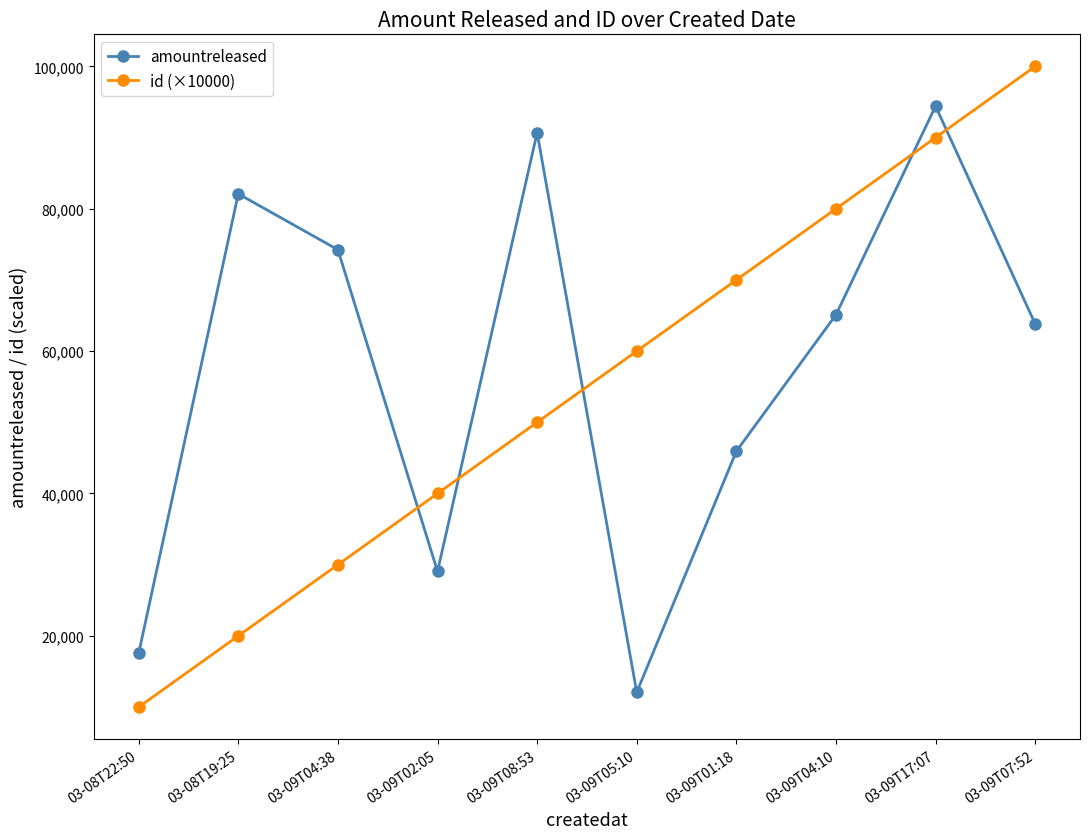

What position from the left is 03-09T04:10?

8